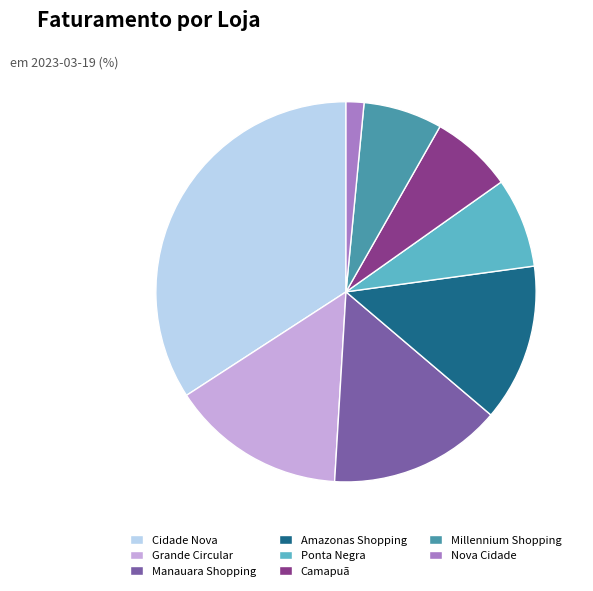

Count the number of slices in the pie.

8